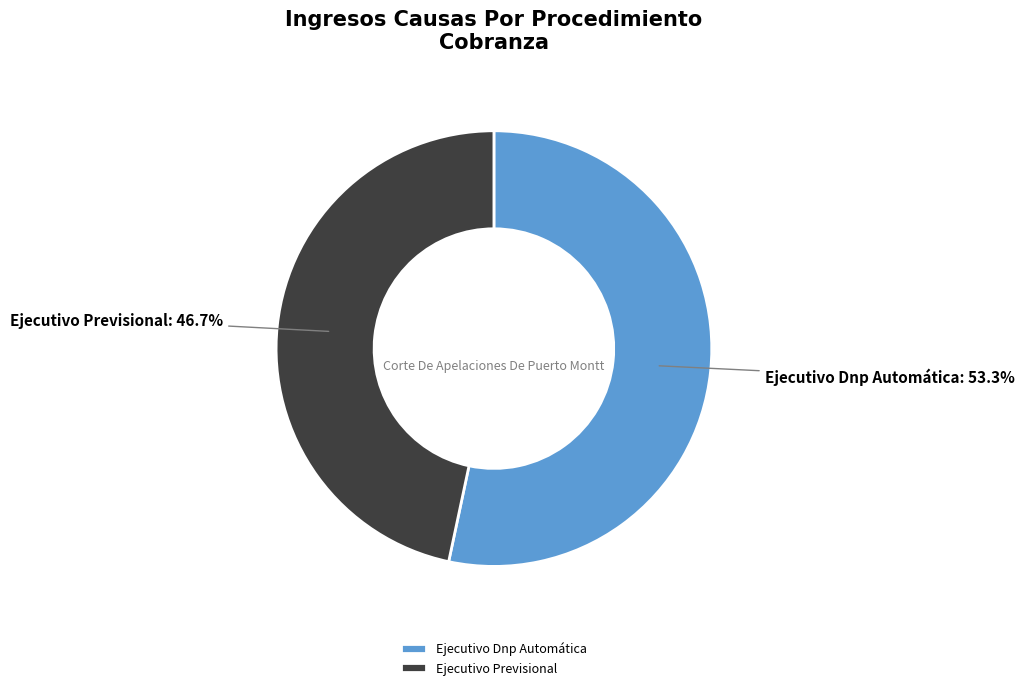

Count the number of slices in the pie.

2